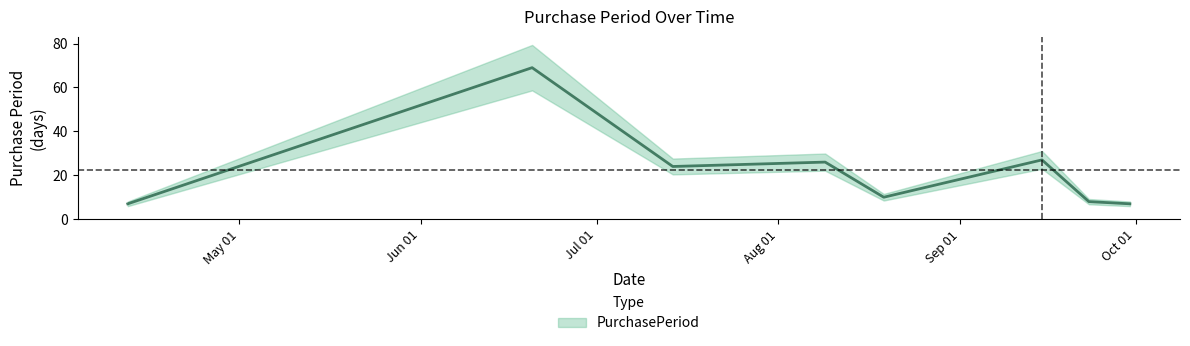

Where is the data nearest to the value 38?

2016-09-15